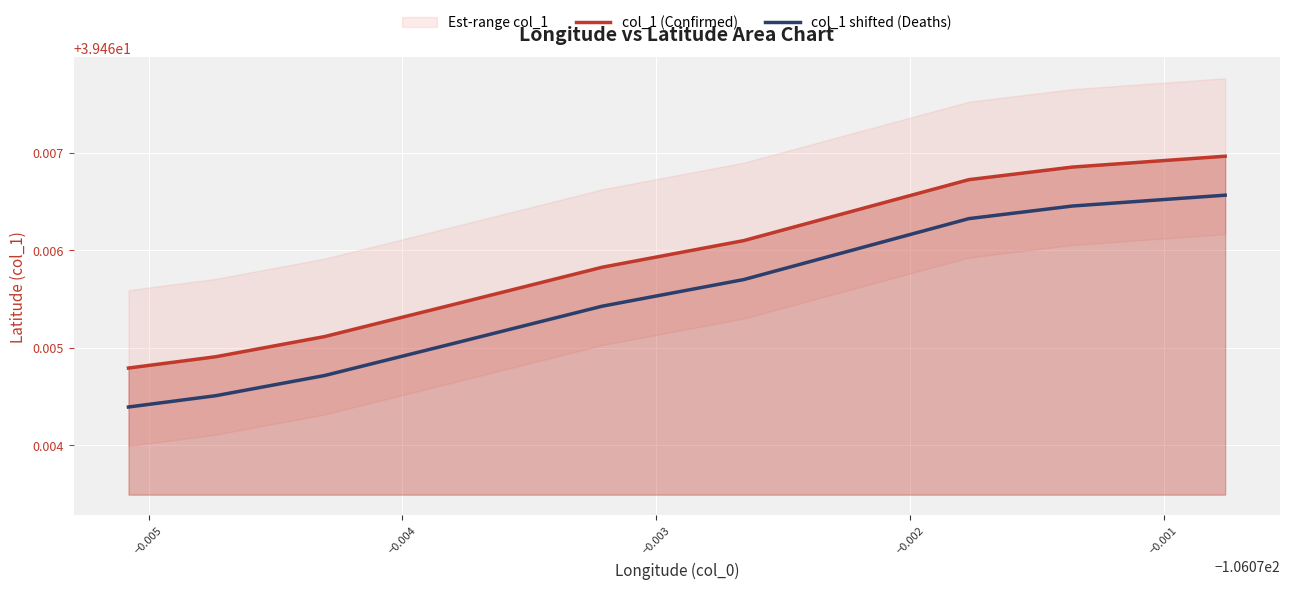

True or false: col_1 (Confirmed) and col_1 shifted (Deaths) cross at least once.

False